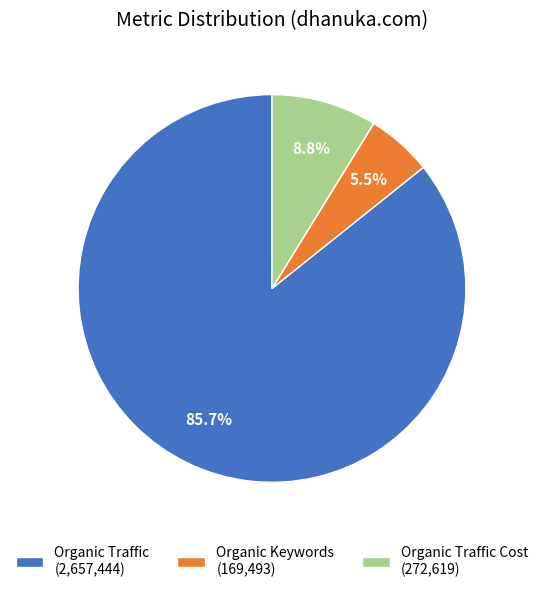

How many slices are in this pie chart?

3